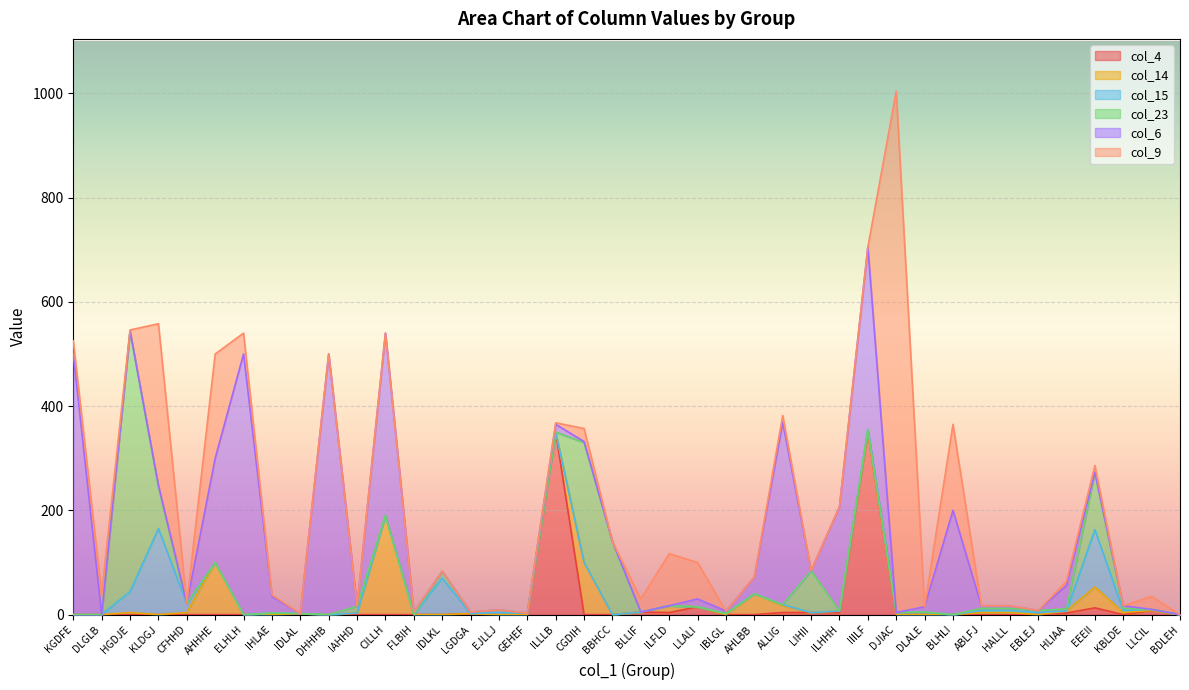

What is the greatest value displayed?

1000